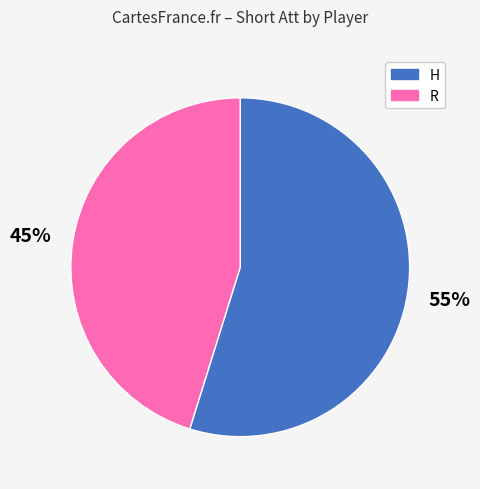

To the nearest percent, what is the difference between the R and H slice percentages?

10%